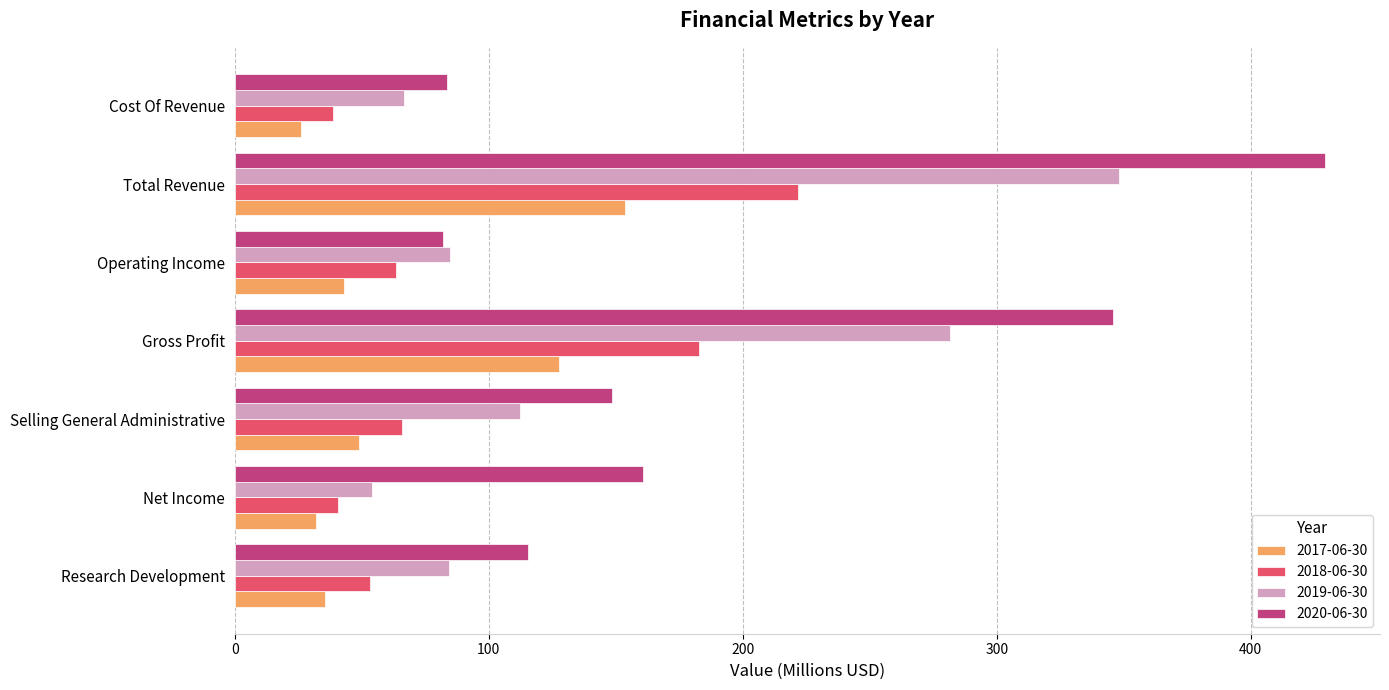

Rank the series by their maximum value, from highest to lowest.

2020-06-30, 2019-06-30, 2018-06-30, 2017-06-30